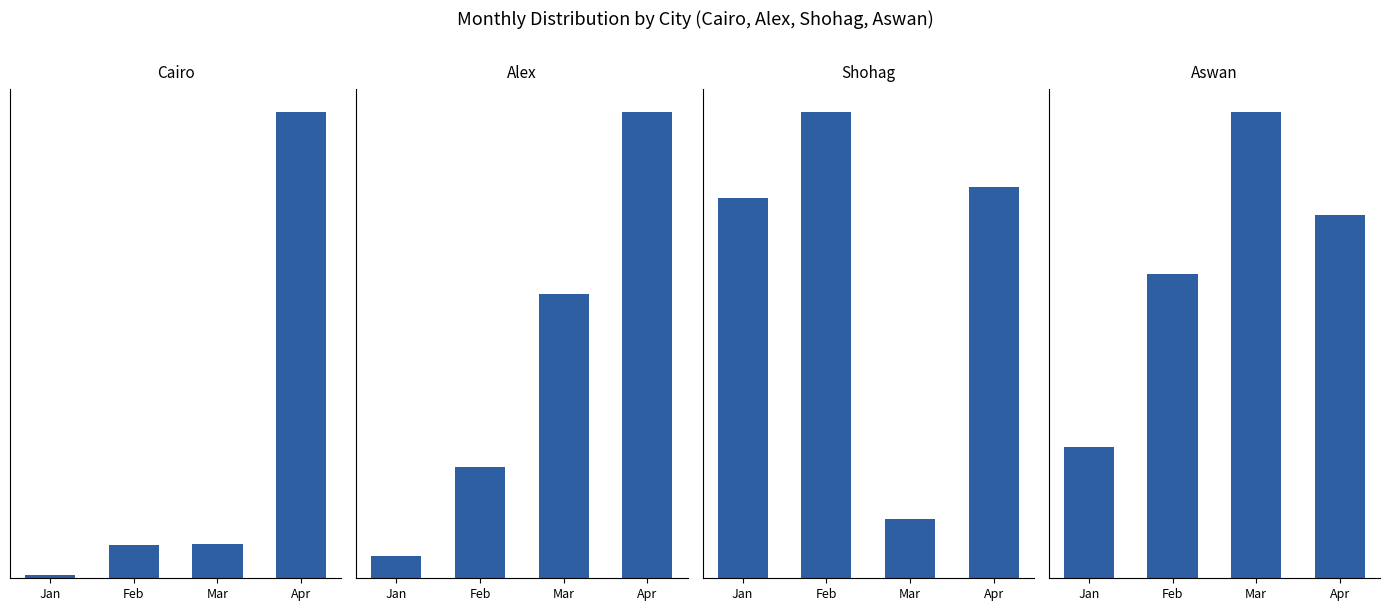

Reading left to right, extract all data points from this chart.

Cairo: Jan=300	Feb=3129	Mar=3245	Apr=44322
Alex: Jan=456	Feb=2234	Mar=5691	Apr=9348
Shohag: Jan=7894	Feb=9689	Mar=1239	Apr=8127
Aswan: Jan=1290	Feb=2983	Mar=4573	Apr=3567